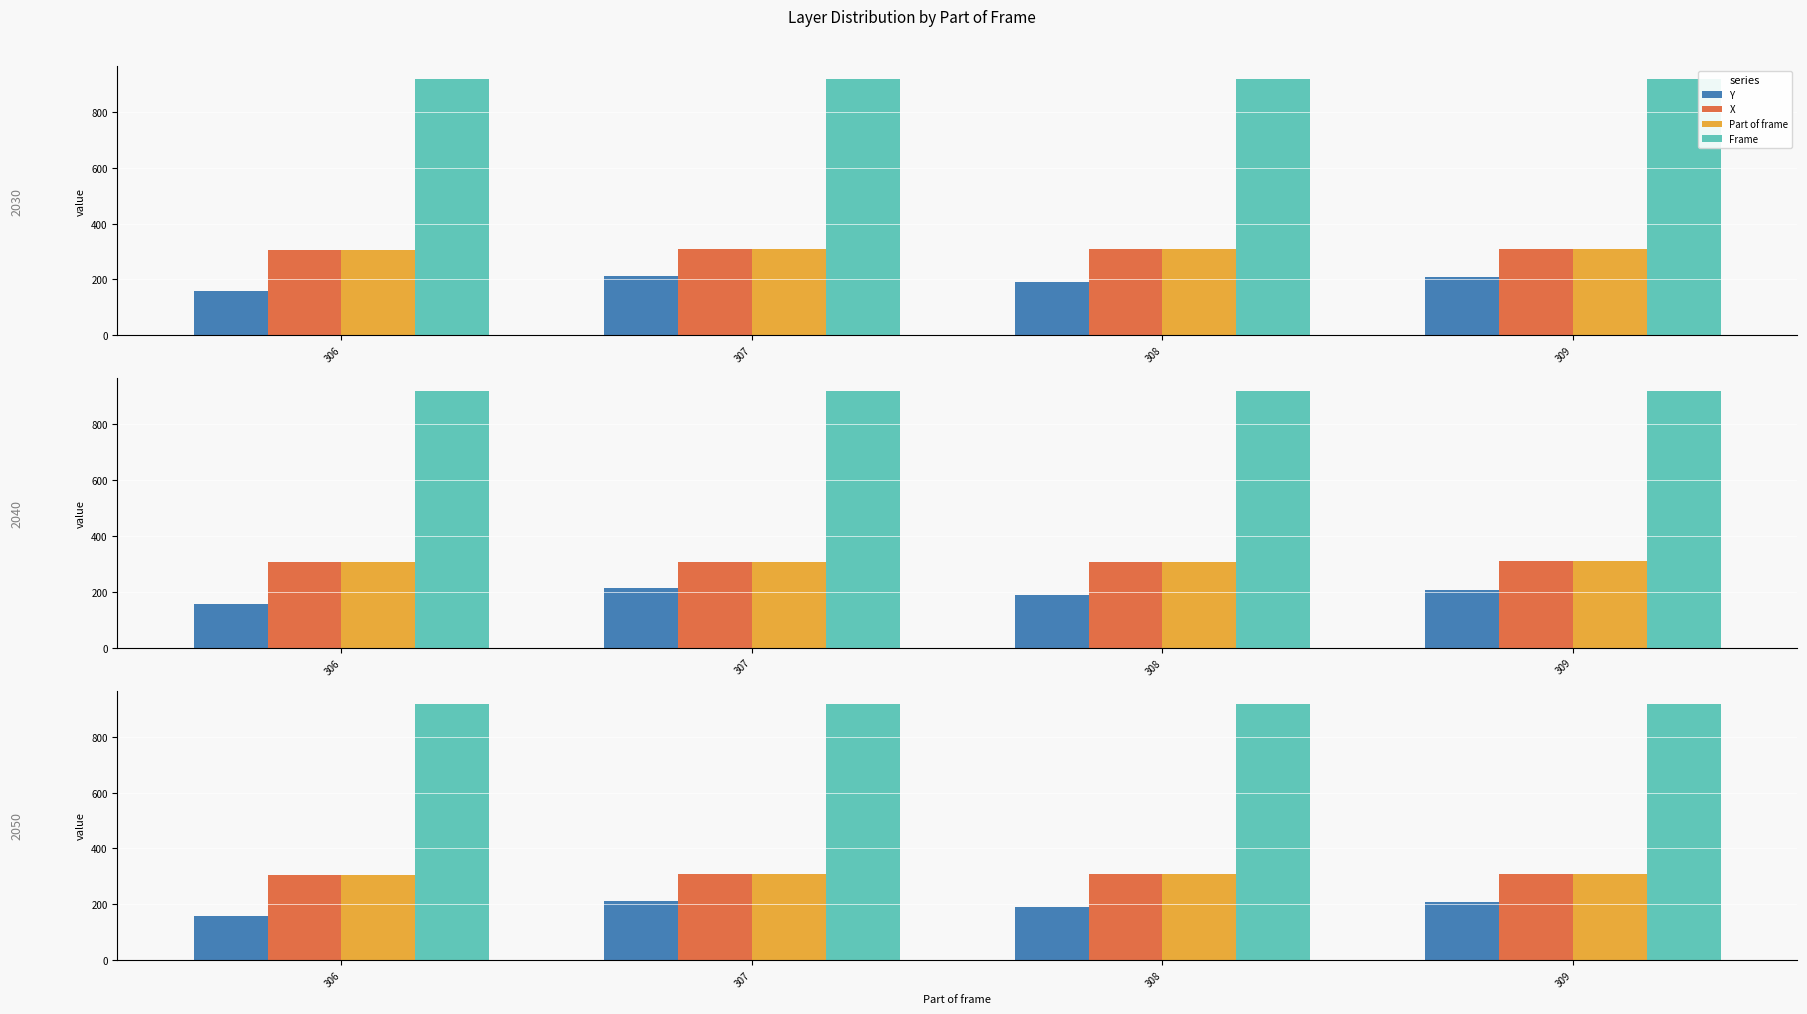

Rank the series at 306 from lowest to highest value.

Y, X, Part of frame, Frame